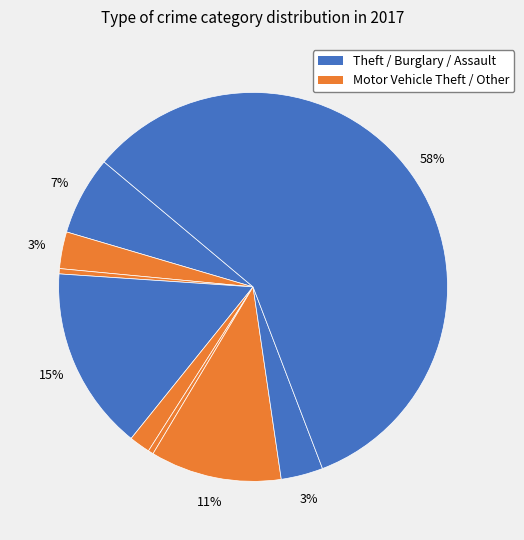

How many segments does this pie chart have?

9